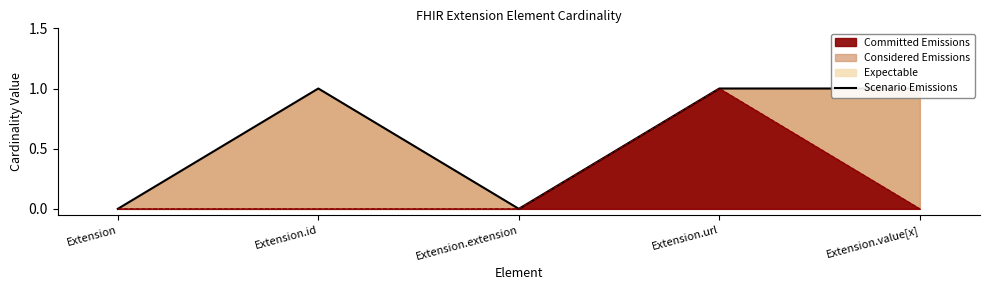

What is the label of the 2nd point from the left?

Extension.id